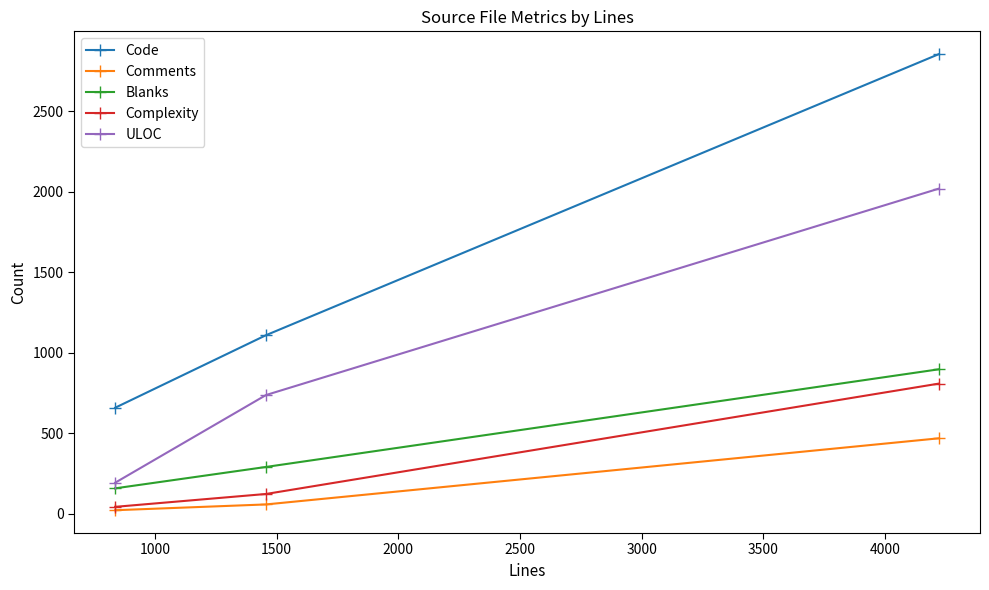

What are all the series names shown in the legend?

Code, Comments, Blanks, Complexity, ULOC